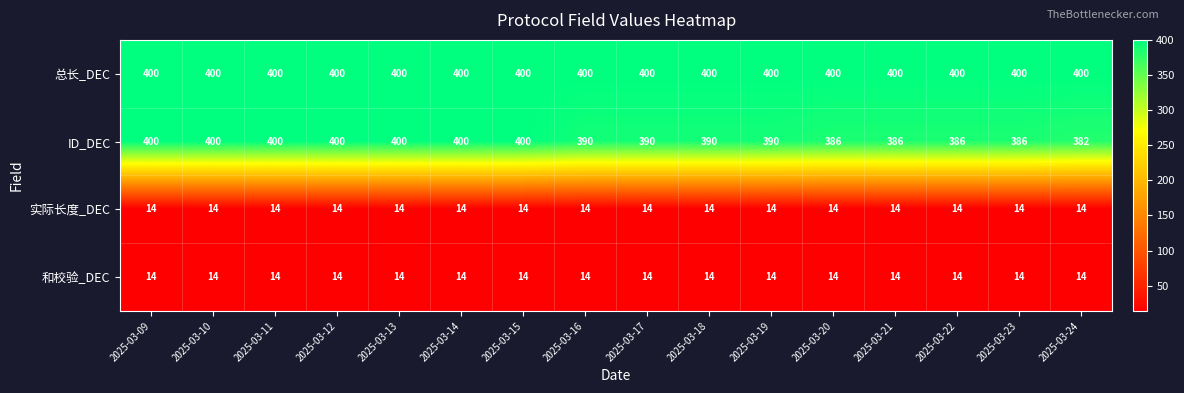

What is the greatest value displayed?

400